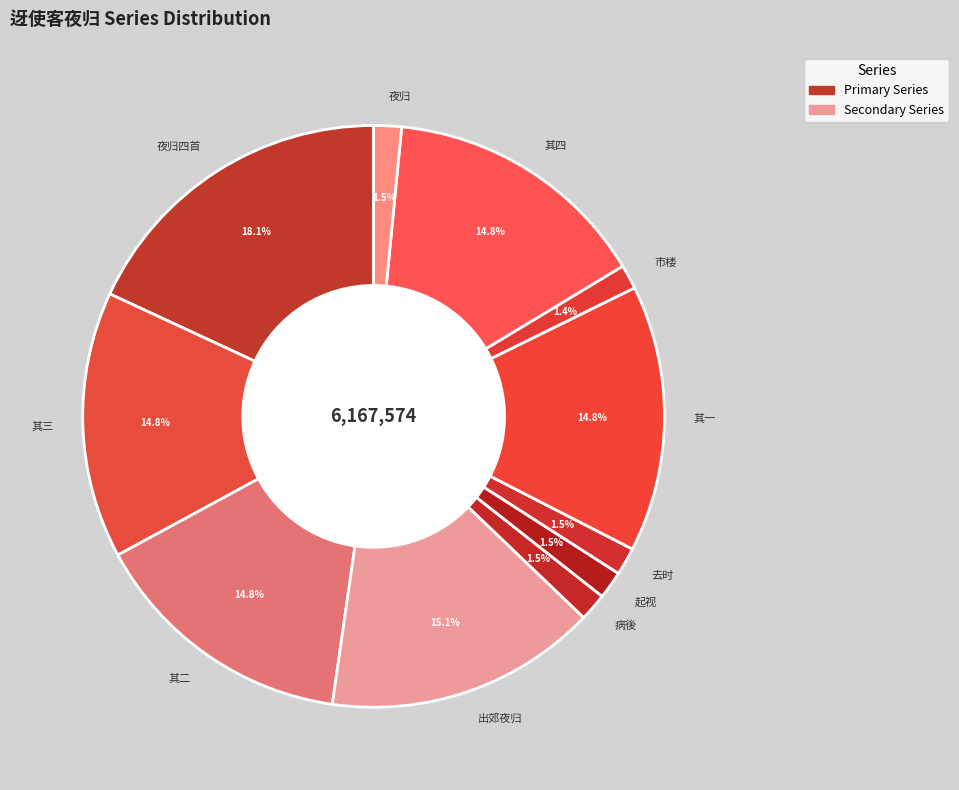

Is there a majority slice in this chart?

No